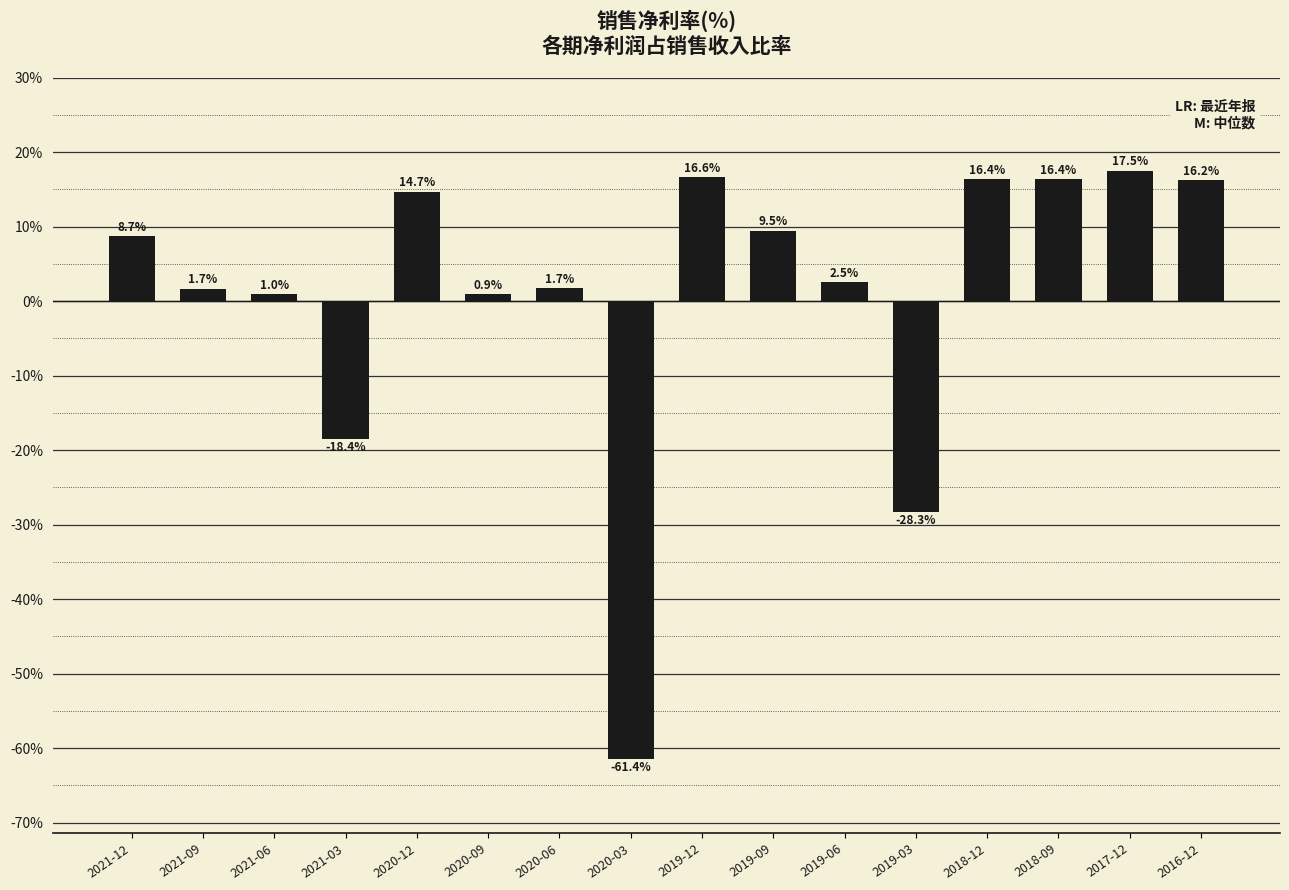

What is the change in value from 2019-12 to 2019-09?

-7.1